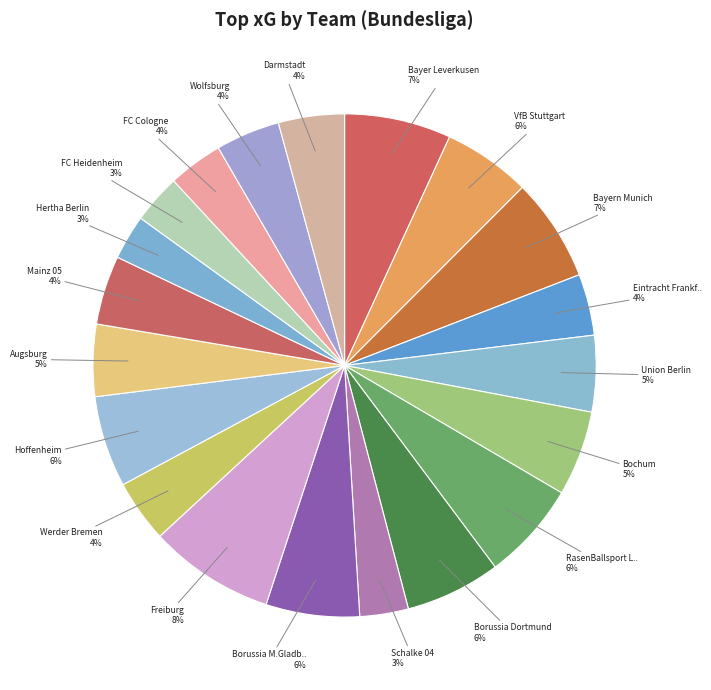

Is there any slice that represents more than half of the pie?

No